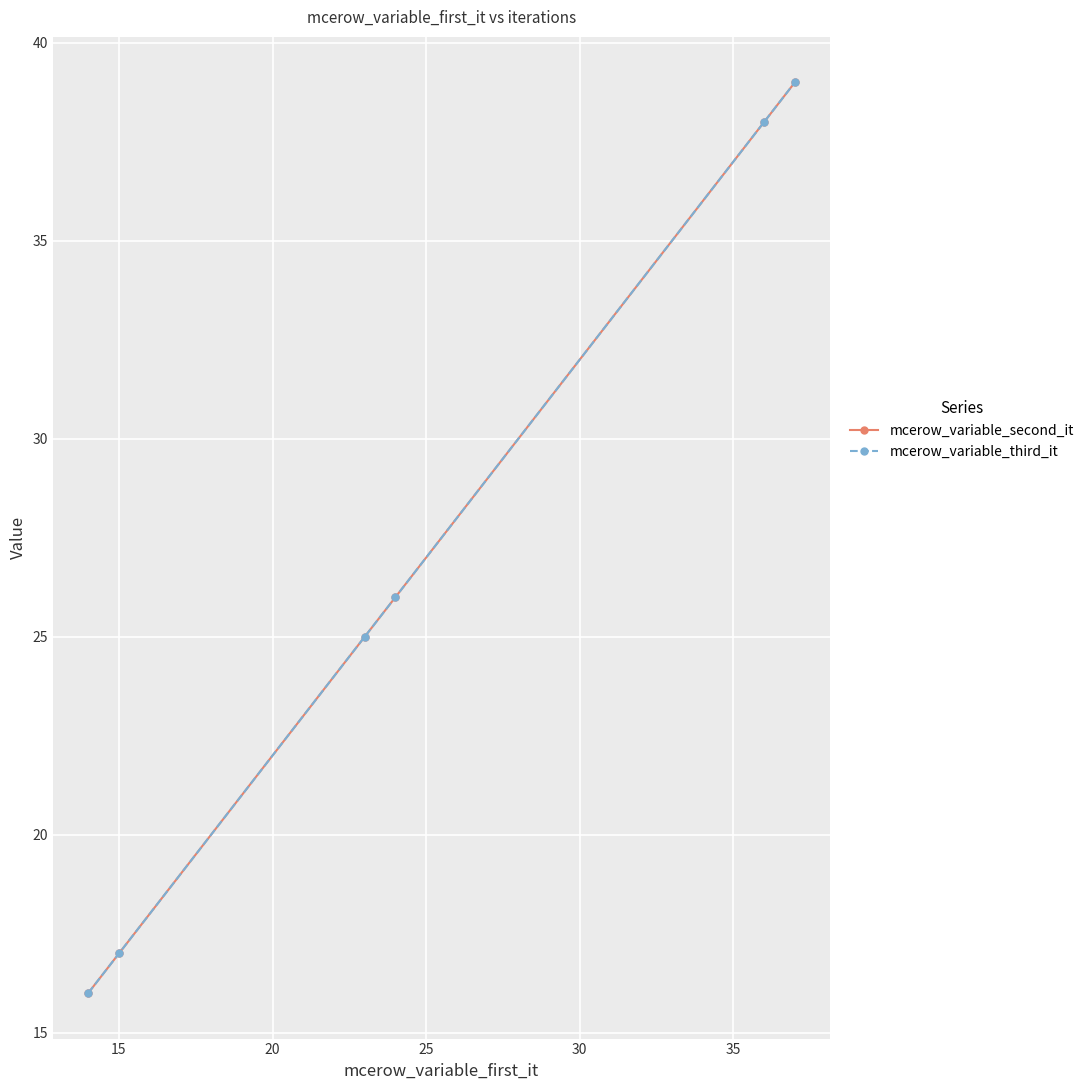

Is this an area chart (filled region under the line)?

No